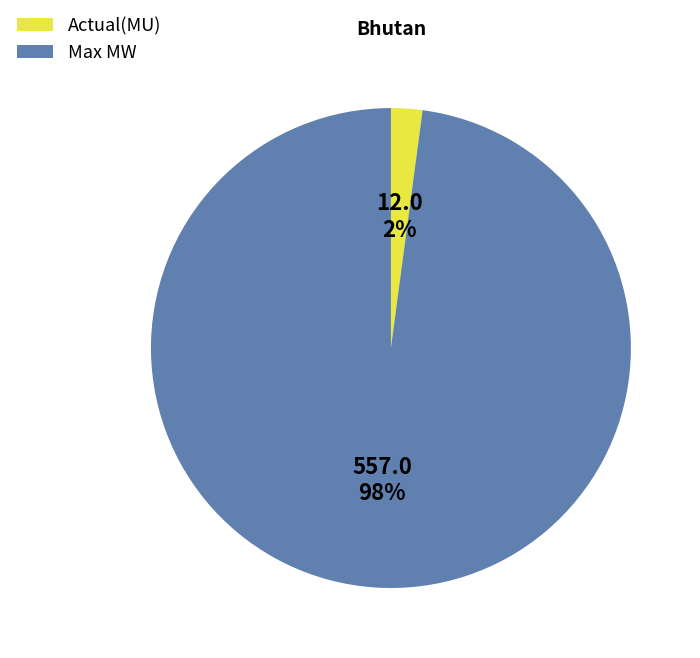

Which has a higher value, Actual(MU) or Max MW?

Max MW